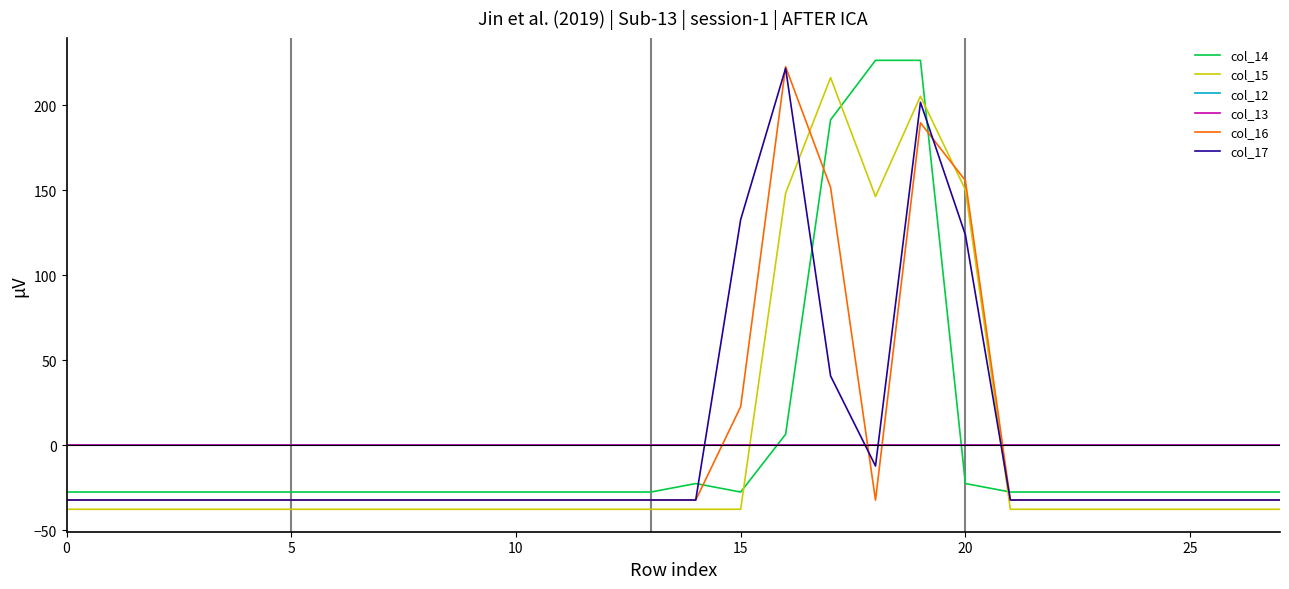

Does the chart have visible grid lines?

No